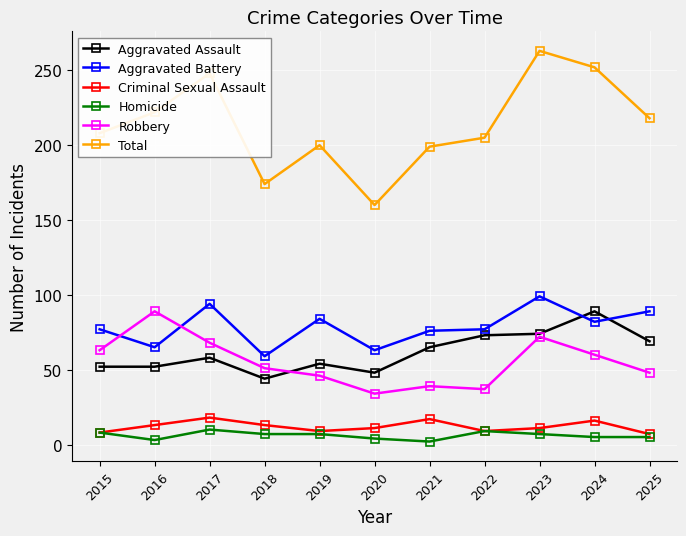

Is this an area chart (filled region under the line)?

No